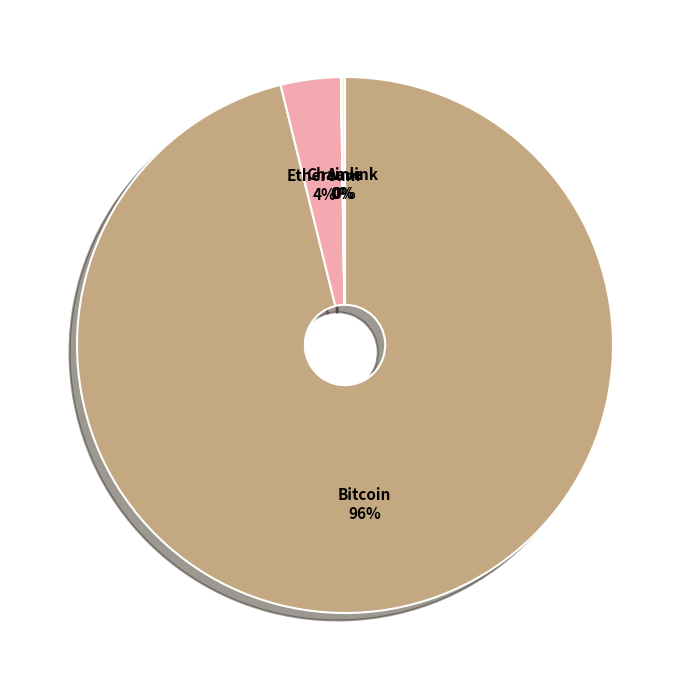

Is the sum of Bitcoin and Ethereum greater than half?

Yes